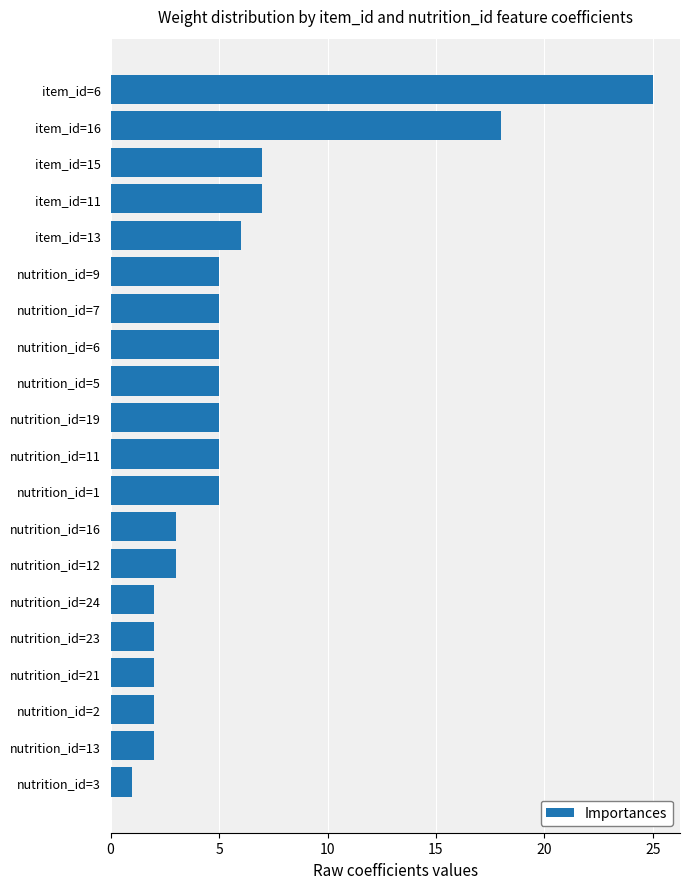

Which label corresponds to the smallest value in the chart?

nutrition_id=3